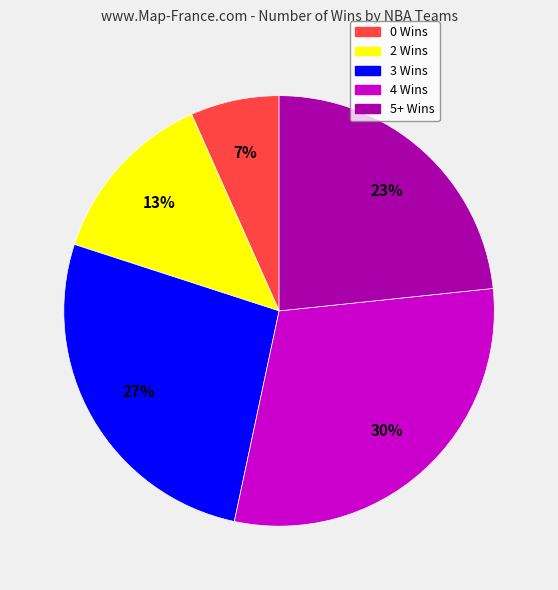

Do 2 Wins and 5+ Wins together represent more than half of the pie?

No